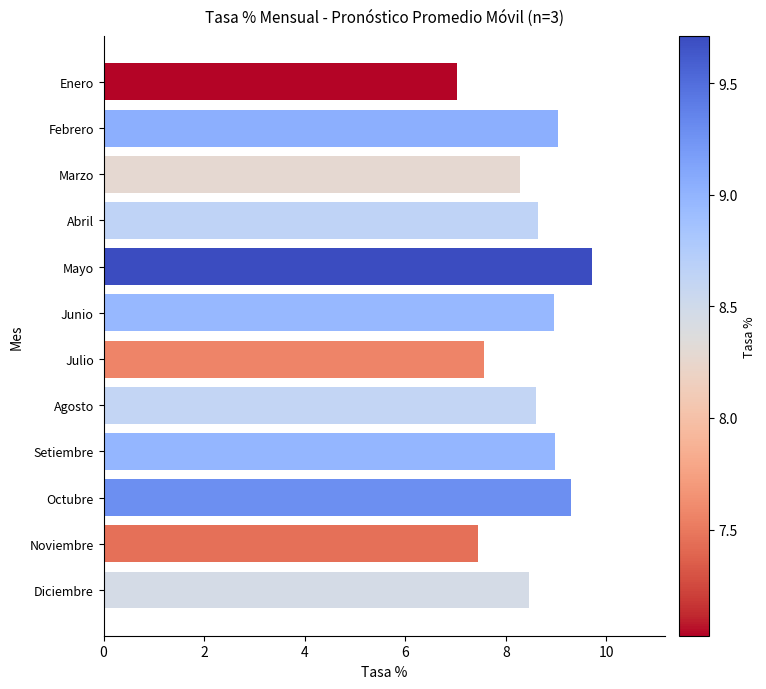

True or false: the data shows 4.1 at Enero.

False